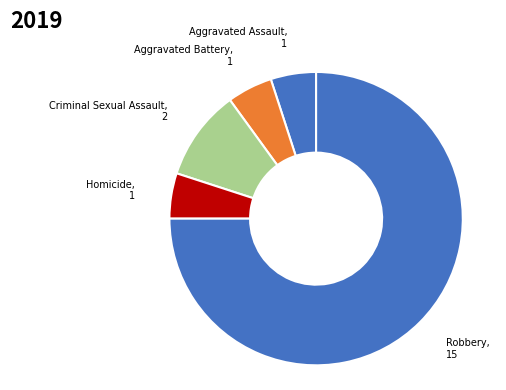

Rank the categories by value from lowest to highest.

Aggravated Assault, Aggravated Battery, Homicide, Criminal Sexual Assault, Robbery